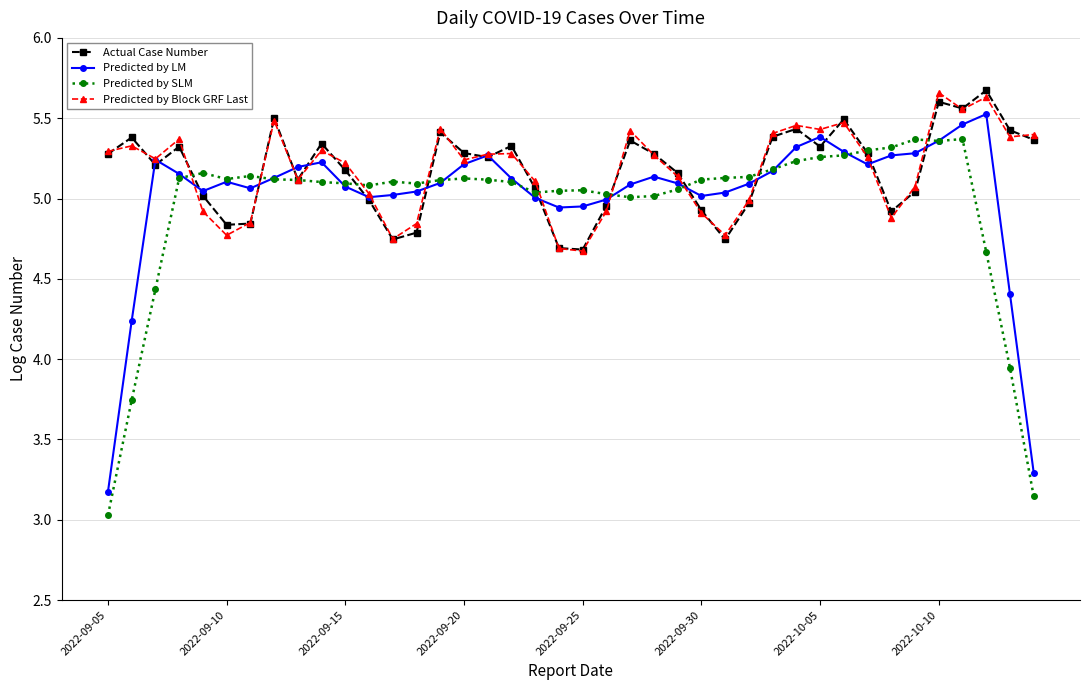

What is the minimum value for Predicted by LM?

3.2